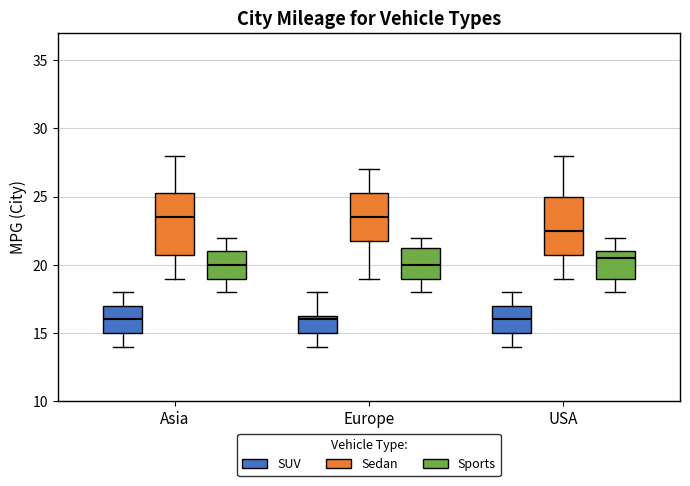

Reading left to right, read every box against the y-axis: the position of its median line, the range the box covers, and the ends of its whiskers. The values are not printed on the chart, so give them approximately, as read against the axis.

Asia (SUV): median 16.0, box 15.0 to 17.0, whiskers 14.0 to 18.0
Asia (Sedan): median 23.5, box 21.0 to 25.5, whiskers 19.0 to 28.0
Asia (Sports): median 20.0, box 19.0 to 21.0, whiskers 18.0 to 22.0
Europe (SUV): median 16.0, box 15.0 to 16.5, whiskers 14.0 to 18.0
Europe (Sedan): median 23.5, box 22.0 to 25.5, whiskers 19.0 to 27.0
Europe (Sports): median 20.0, box 19.0 to 21.5, whiskers 18.0 to 22.0
USA (SUV): median 16.0, box 15.0 to 17.0, whiskers 14.0 to 18.0
USA (Sedan): median 22.5, box 21.0 to 25.0, whiskers 19.0 to 28.0
USA (Sports): median 20.5, box 19.0 to 21.0, whiskers 18.0 to 22.0